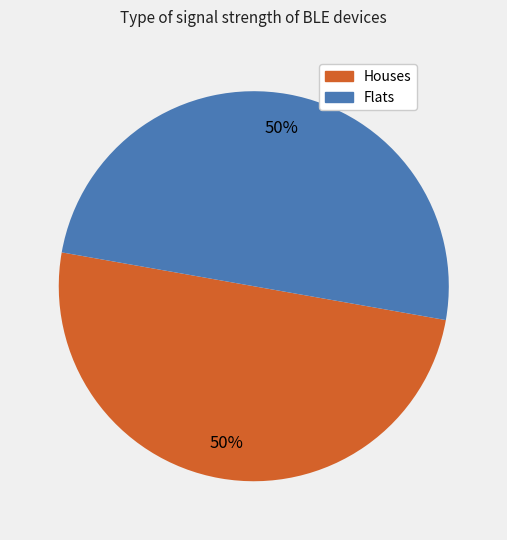

To the nearest percent, what is the average slice percentage?

50%